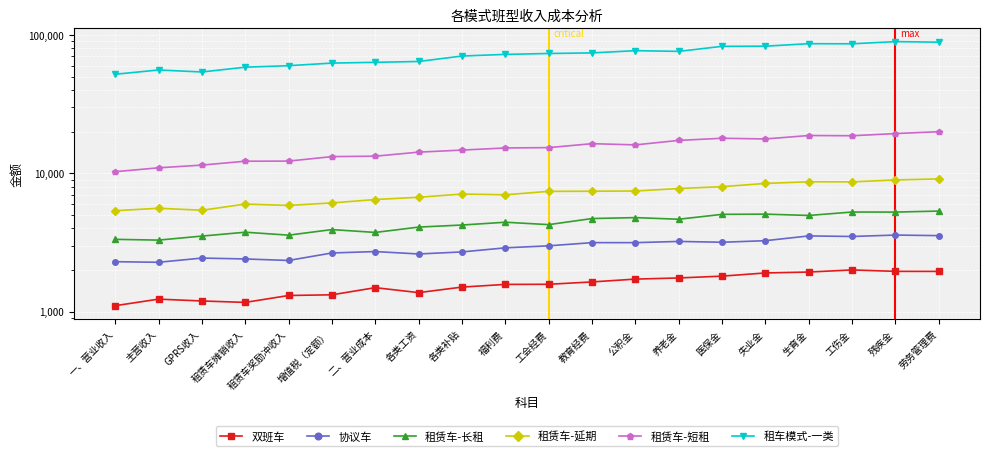

What is the label of the 6th point from the right?

医保金